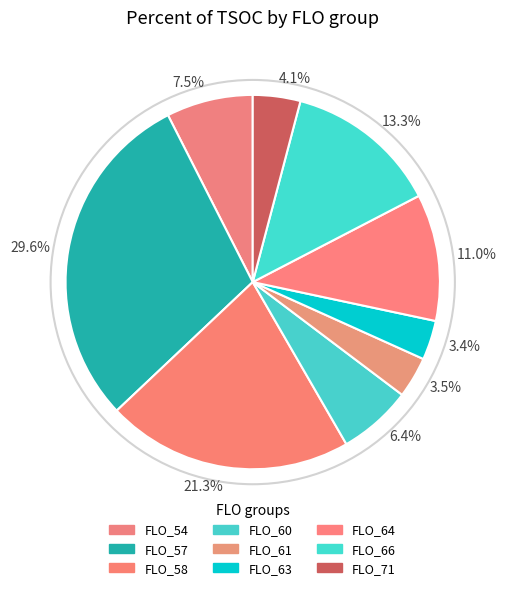

Which slice is the smallest?

FLO_63